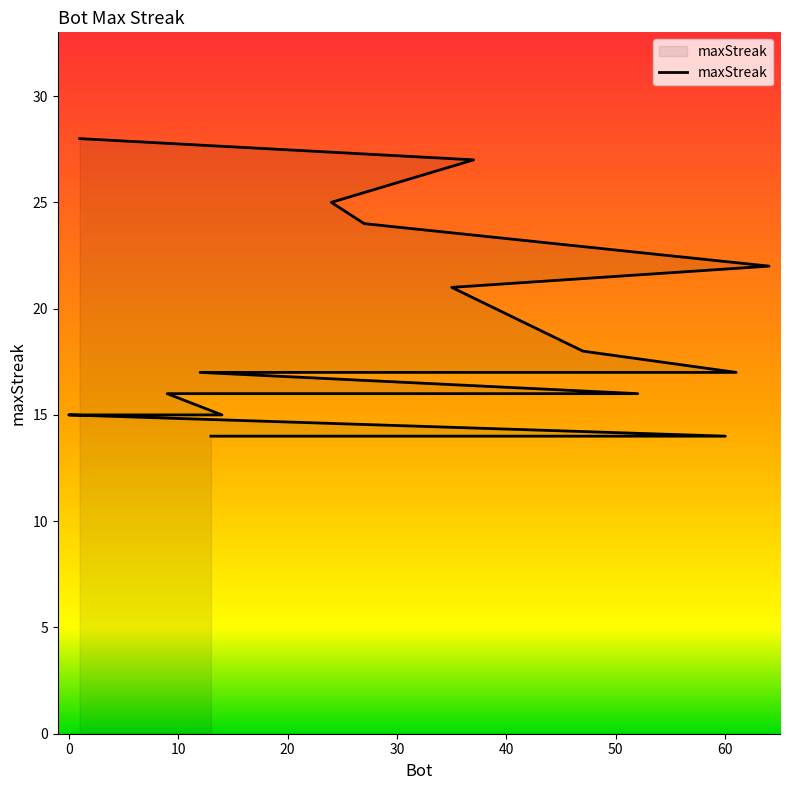

What is the change in value from 20 to 30?

-2